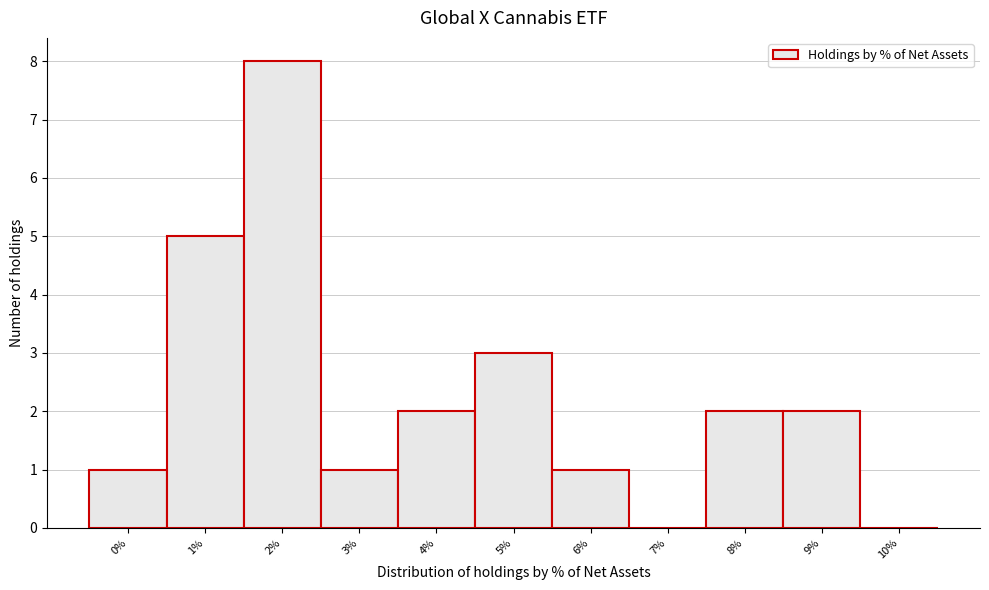

Reading left to right, list all the values displayed in this chart.

0%=1	1%=5	2%=8	3%=1	4%=2	5%=3	6%=1	7%=0	8%=2	9%=2	10%=0